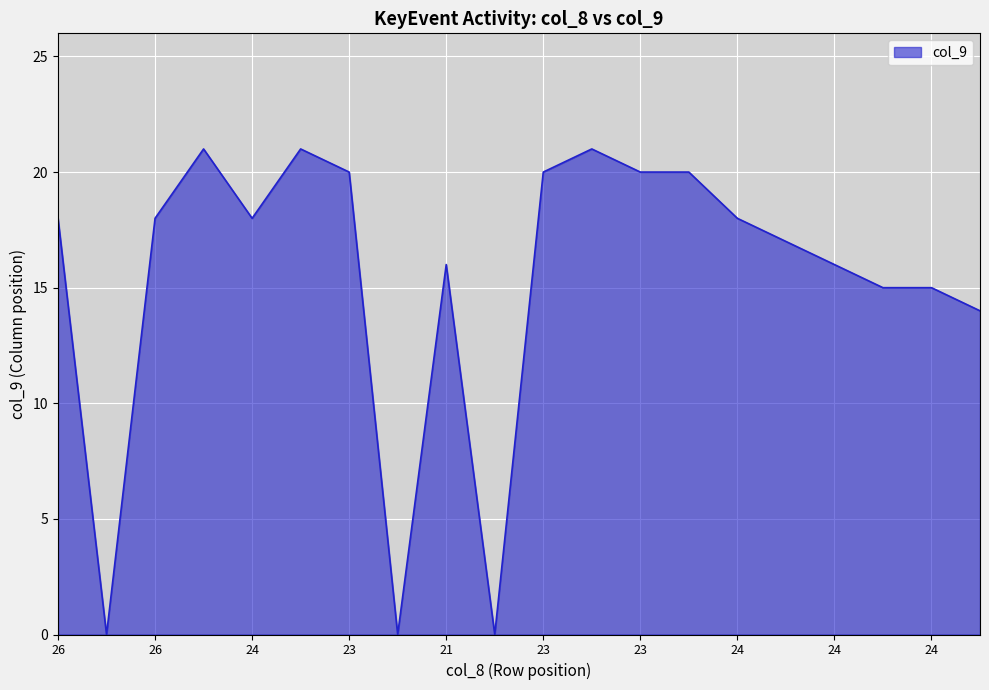

What is the greatest value displayed?

21